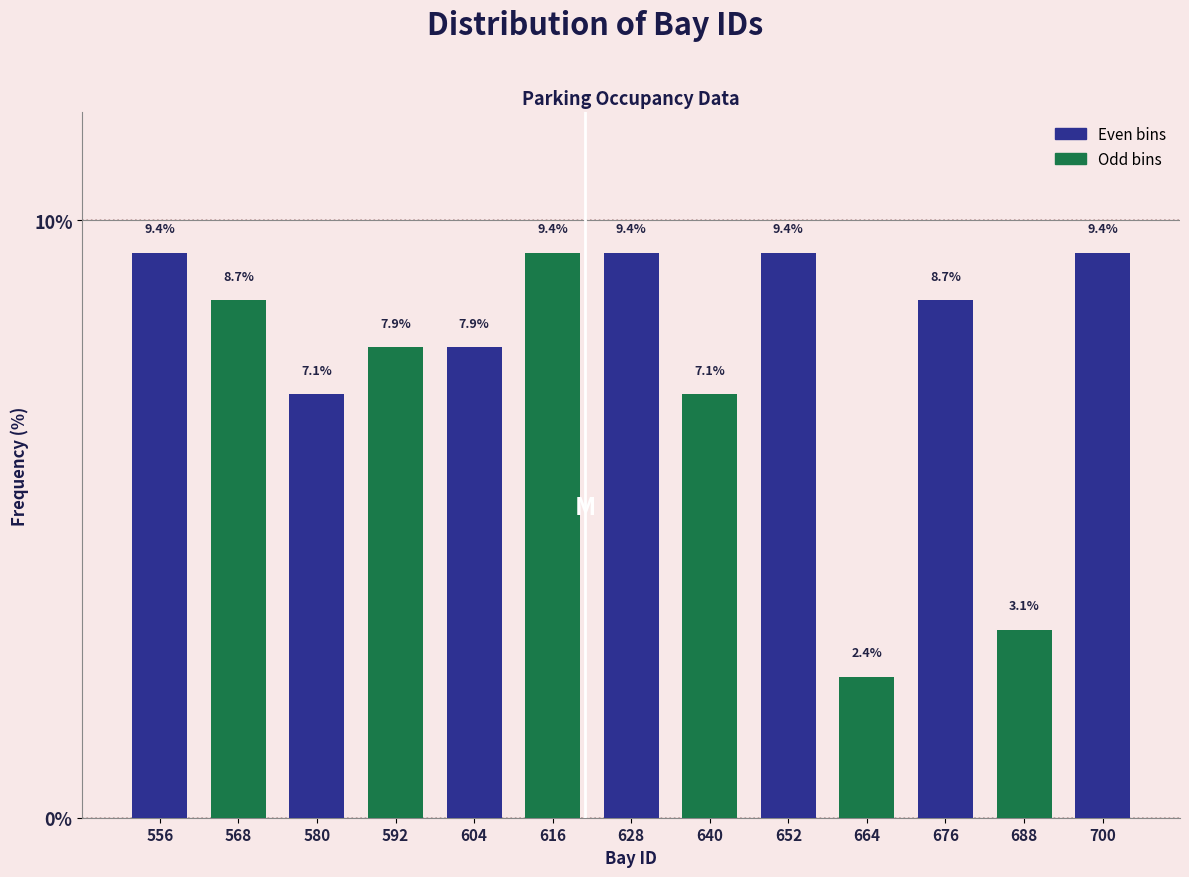

What is the height of the bar covering 550 to 562 on the x-axis?

9.4